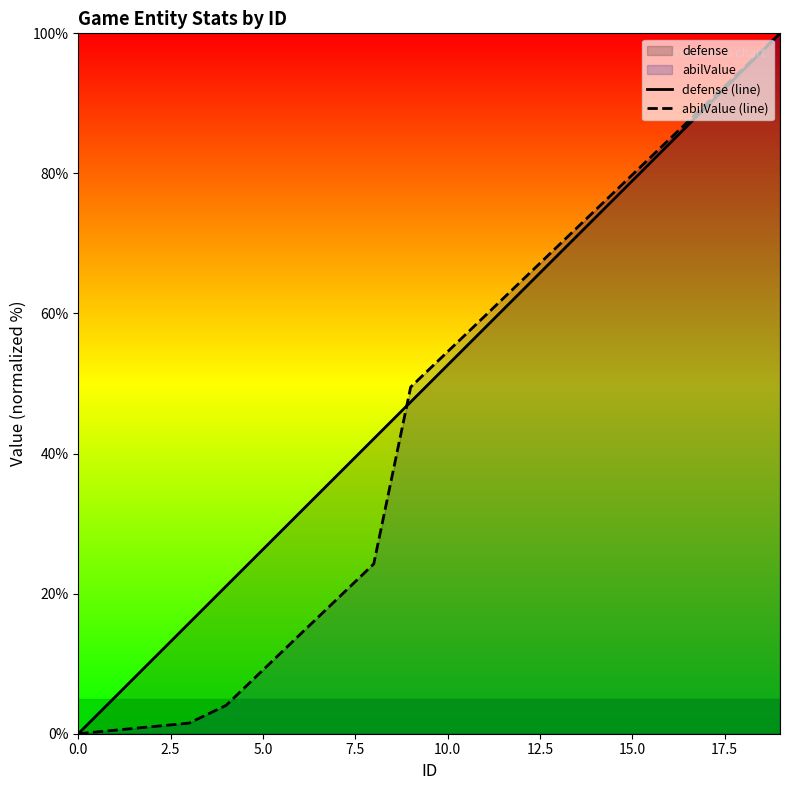

How many intersections are there between abilValue (line) and defense (line)?

1